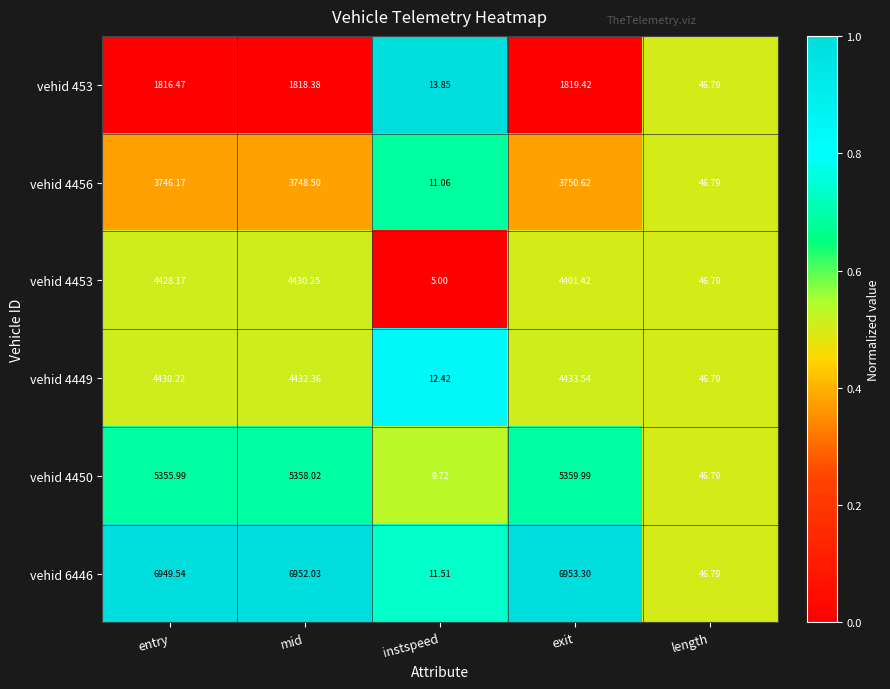

List the labels in order of vehid 453 value, smallest first.

instspeed, length, entry, mid, exit